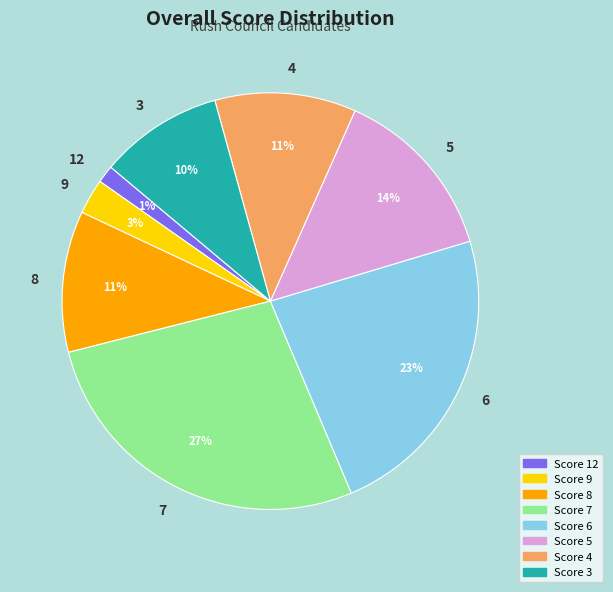

True or false: 8 accounts for 4% of the total.

False